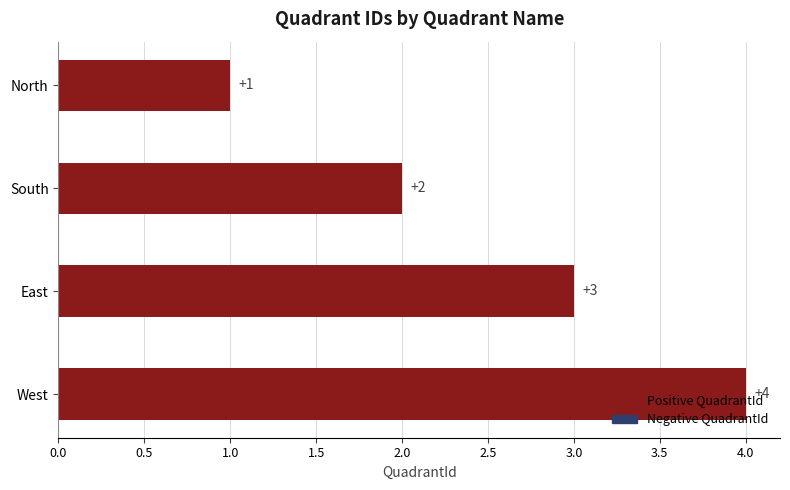

Is it true that the value at South is 1?

False